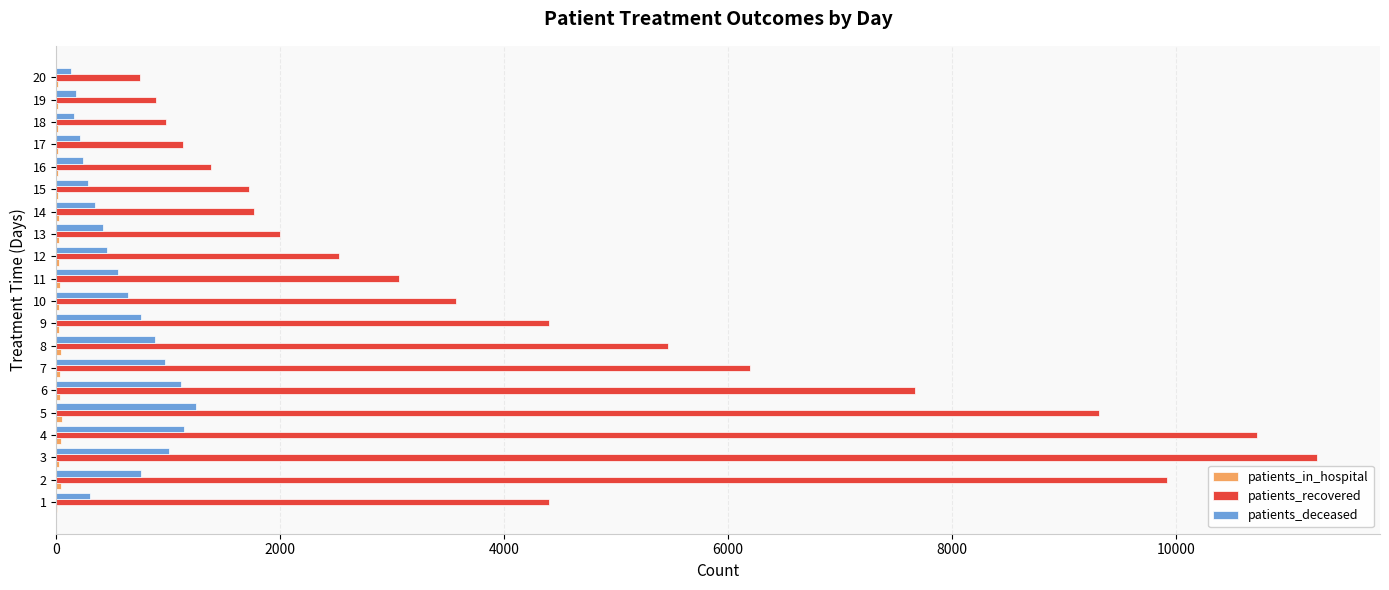

Between 10 and 19, which series saw the biggest shift?

patients_recovered